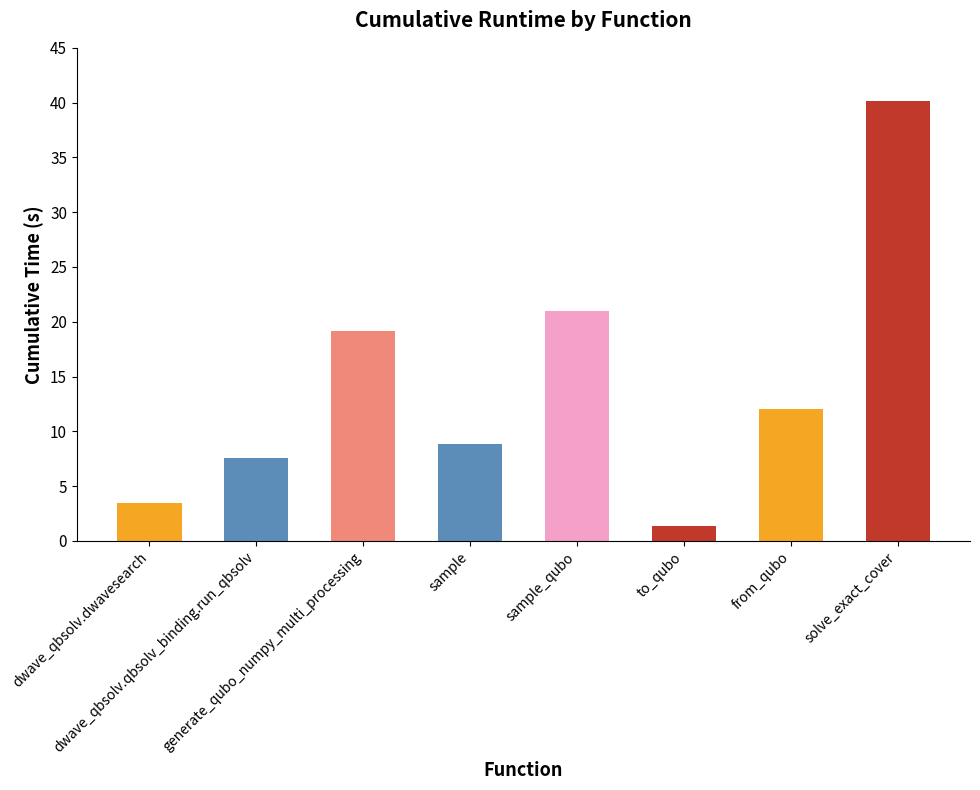

At which label does the data first exceed 12?

generate_qubo_numpy_multi_processing